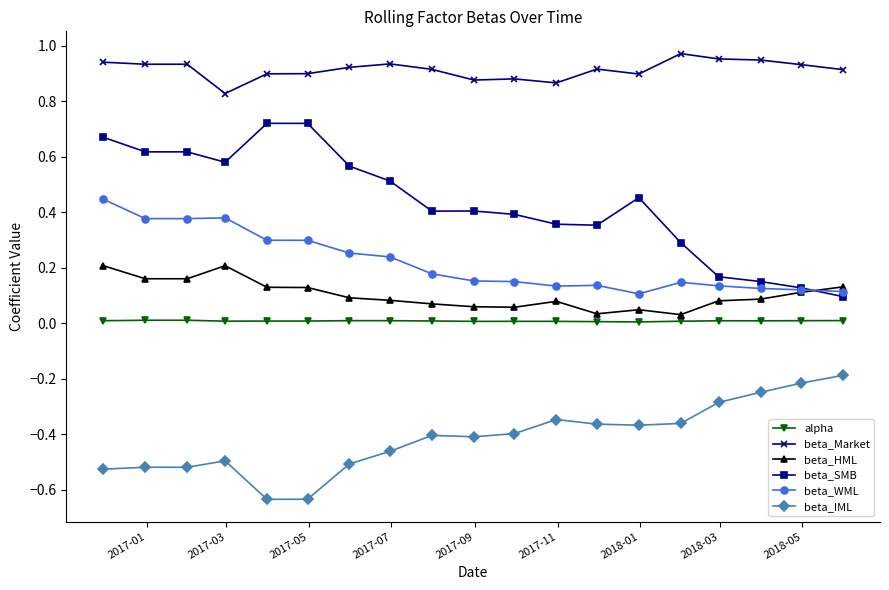

True or false: beta_SMB and alpha cross at least once.

False